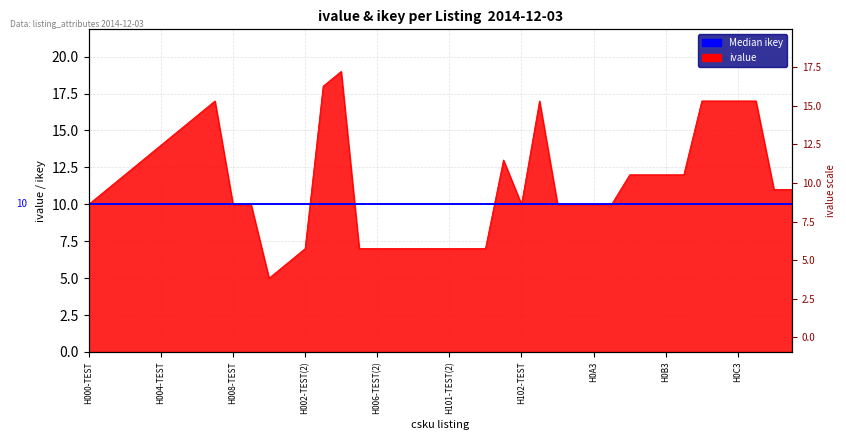

Reading left to right, extract all data points from this chart.

H000-TEST=10	H001-TEST=11	H002-TEST=12	H003-TEST=13	H004-TEST=14	H005-TEST=15	H006-TEST=16	H007-TEST=17	H008-TEST=10	H009-TEST=10	H000-TEST(2)=5	H001-TEST(2)=6	H002-TEST(2)=7	H003-TEST(2)=18	H004-TEST(2)=19	H005-TEST(2)=7	H006-TEST(2)=7	H007-TEST(2)=7	H008-TEST(2)=7	H009-TEST(2)=7	H101-TEST(2)=7	H102-TEST(2)=7	H103-TEST(2)=7	H101-TEST=13	H102-TEST=10	H103-TEST=17	H0A1=10	H0A2=10	H0A3=10	H0A4=10	H0B1=12	H0B2=12	H0B3=12	H0B4=12	H0C1=17	H0C2=17	H0C3=17	H0C4=17	H0D1=11	H0D2=11